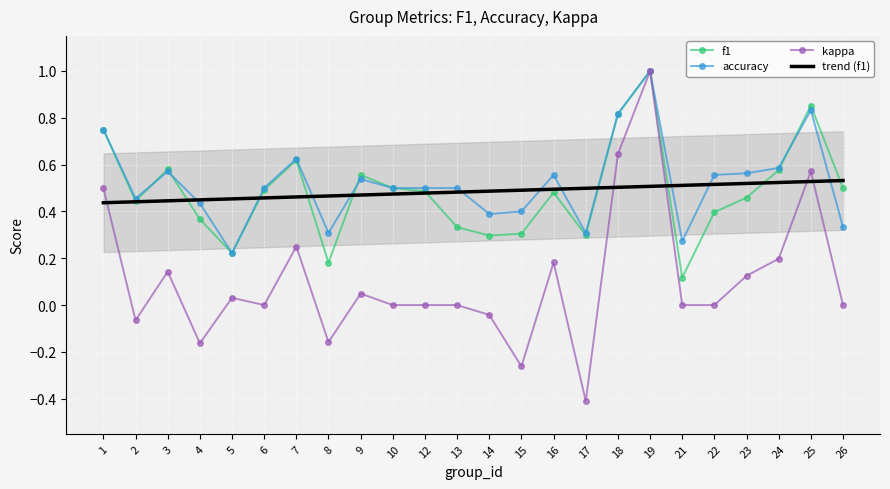

What is the minimum value shown in the chart?

-0.4